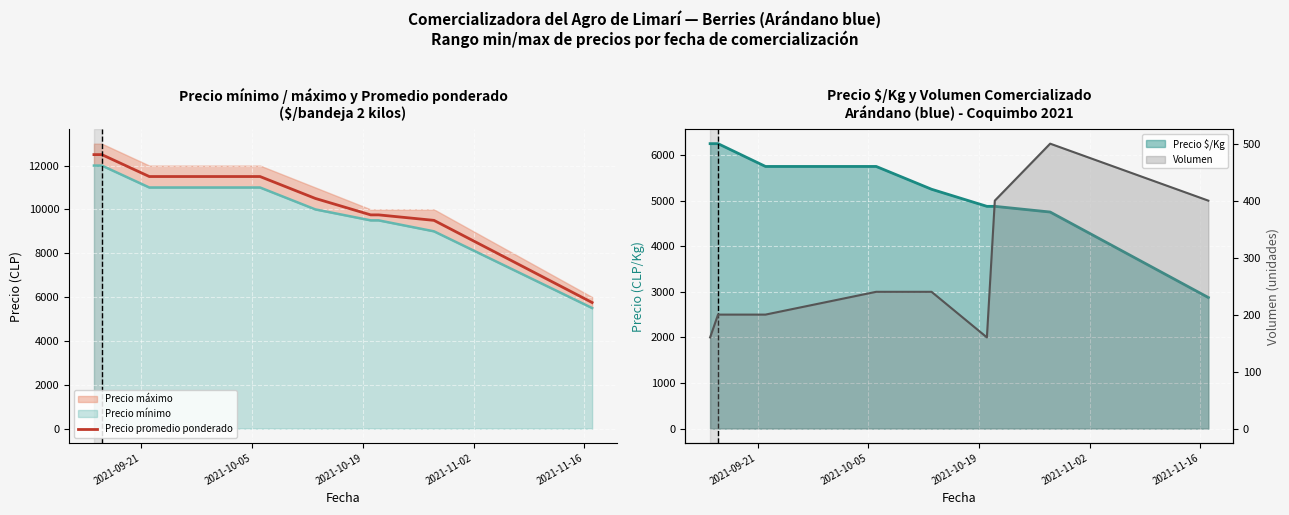

How many values are below 10500?

4